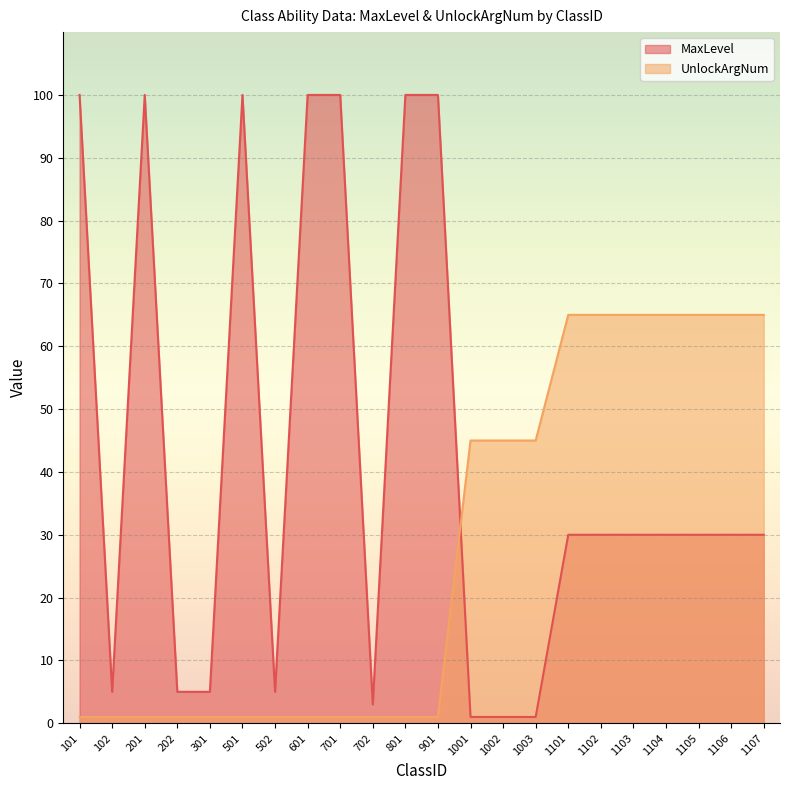

Count the UnlockArgNum values in the range 1 to 65.

22